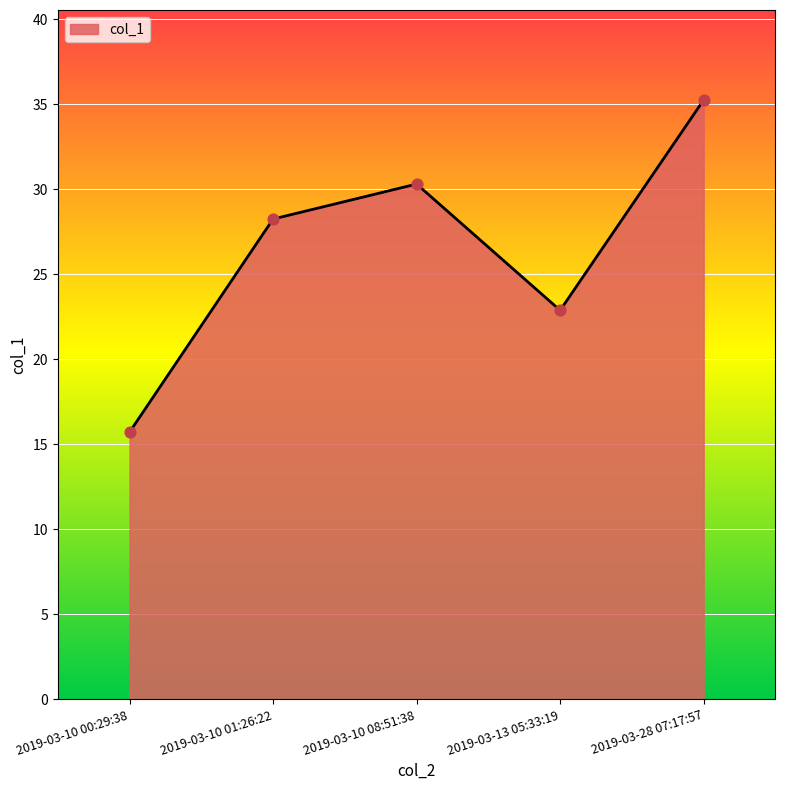

Approximately how many times larger is the value at 2019-03-10 08:51:38 compared to 2019-03-13 05:33:19?

1.3